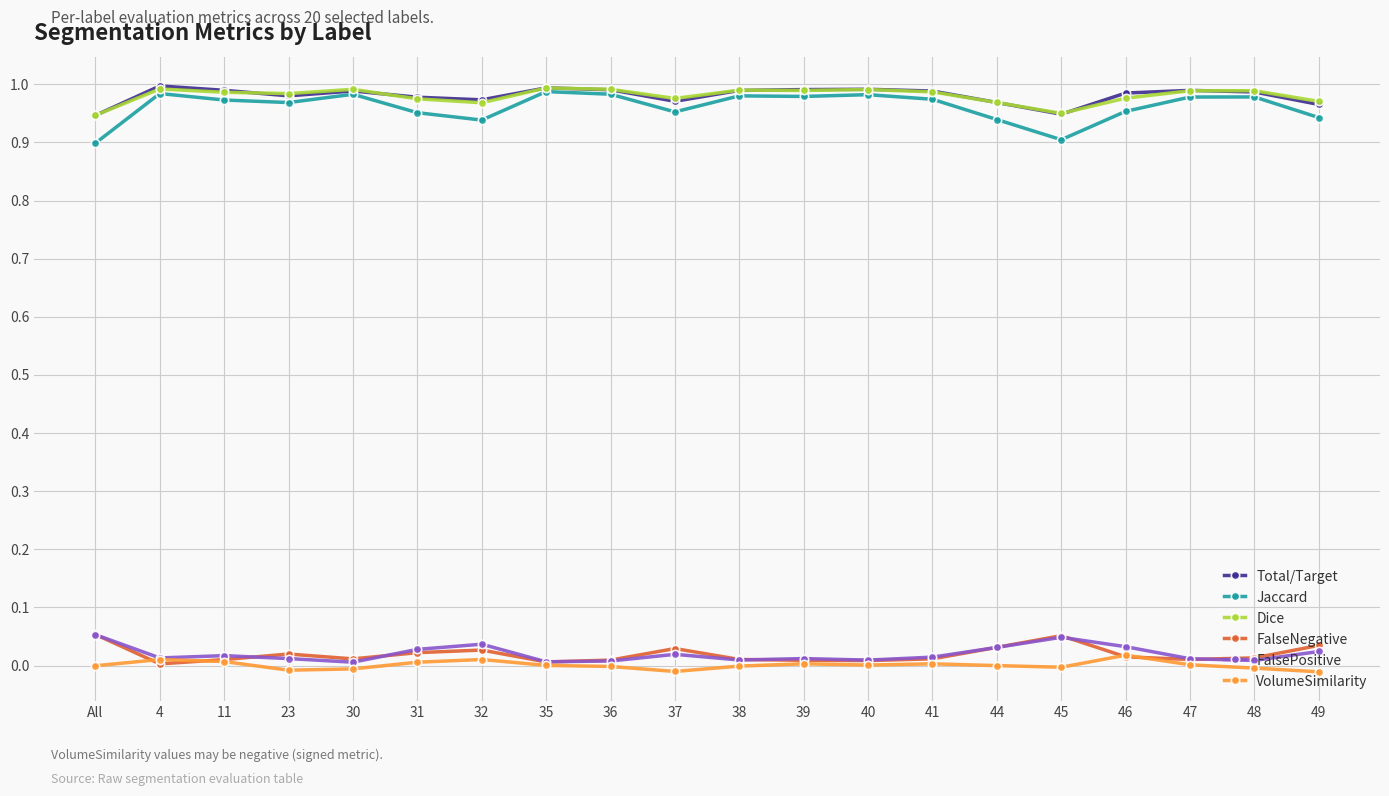

The FalsePositive series shows 0.0 at 35. True or false?

True